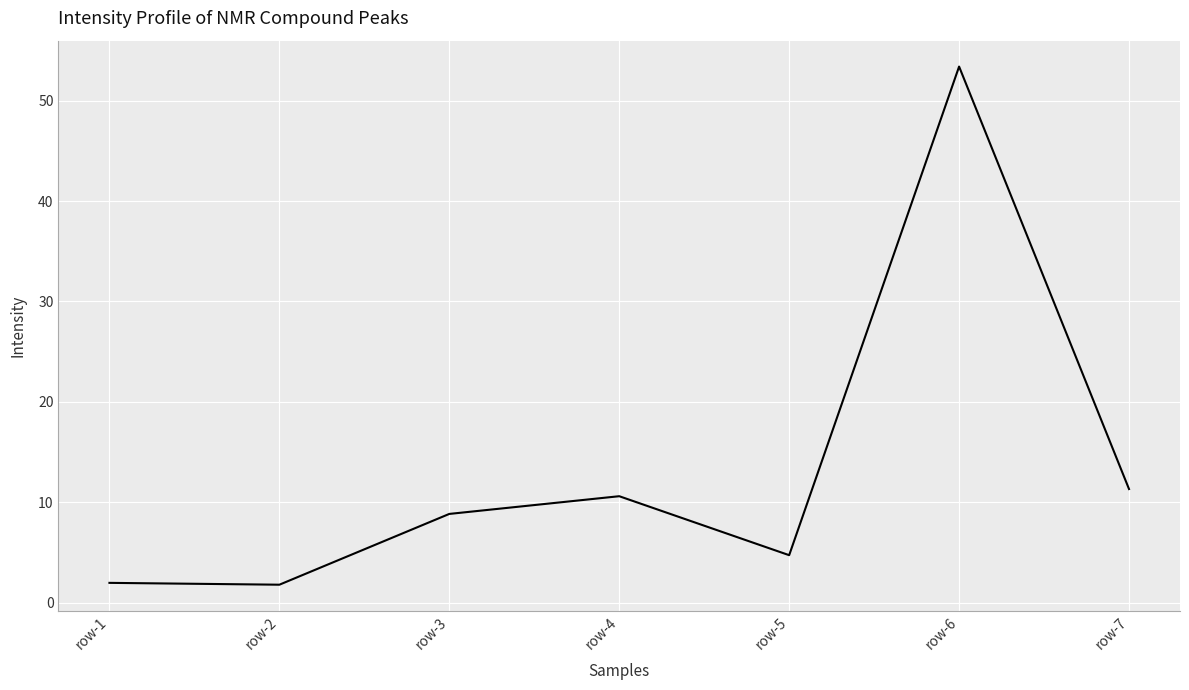

How many values are below 8?

3